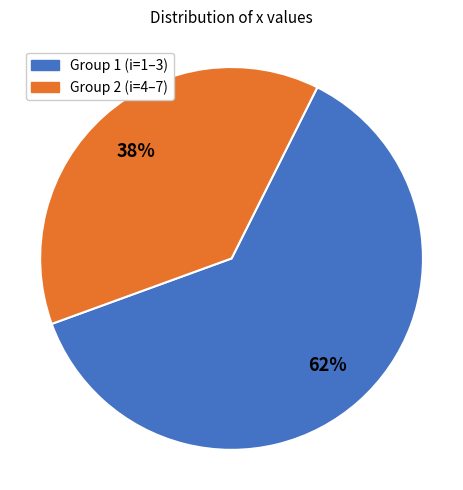

To the nearest percent, what is the difference between the largest and smallest slice percentages?

24%